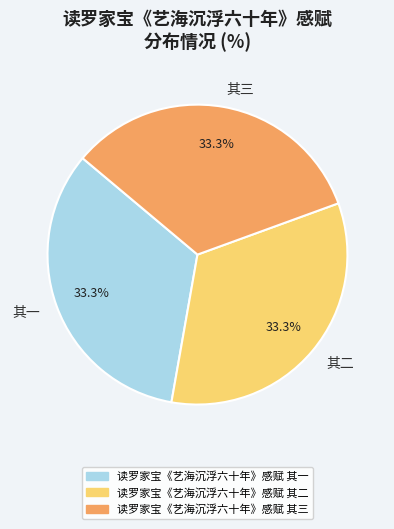

Count the number of slices in the pie.

3